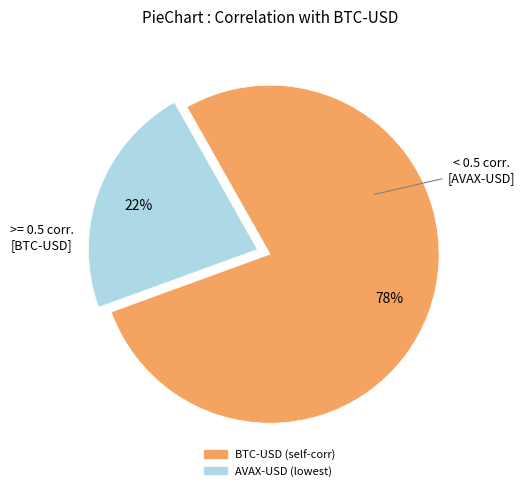

Is there any slice that represents more than half of the pie?

Yes